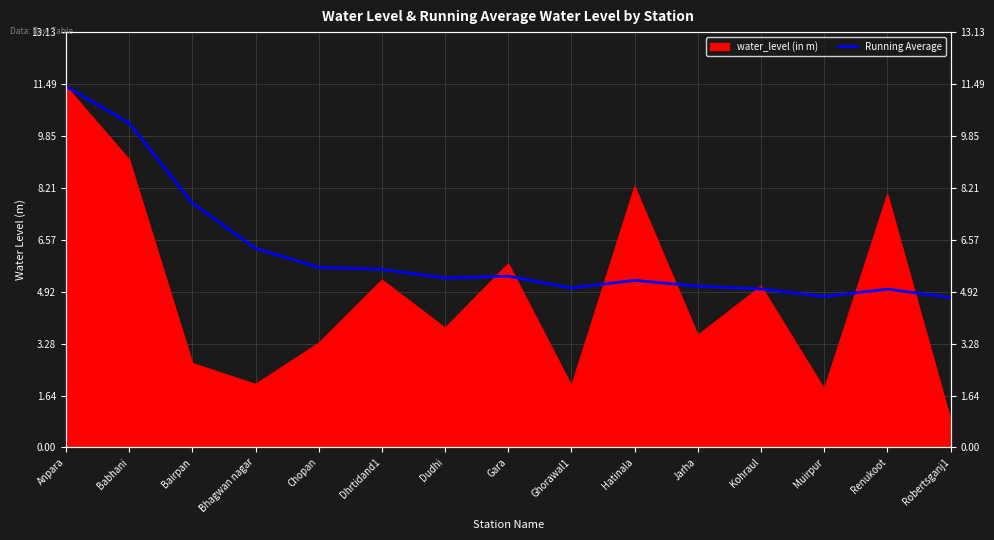

What is the greatest value displayed?

11.4